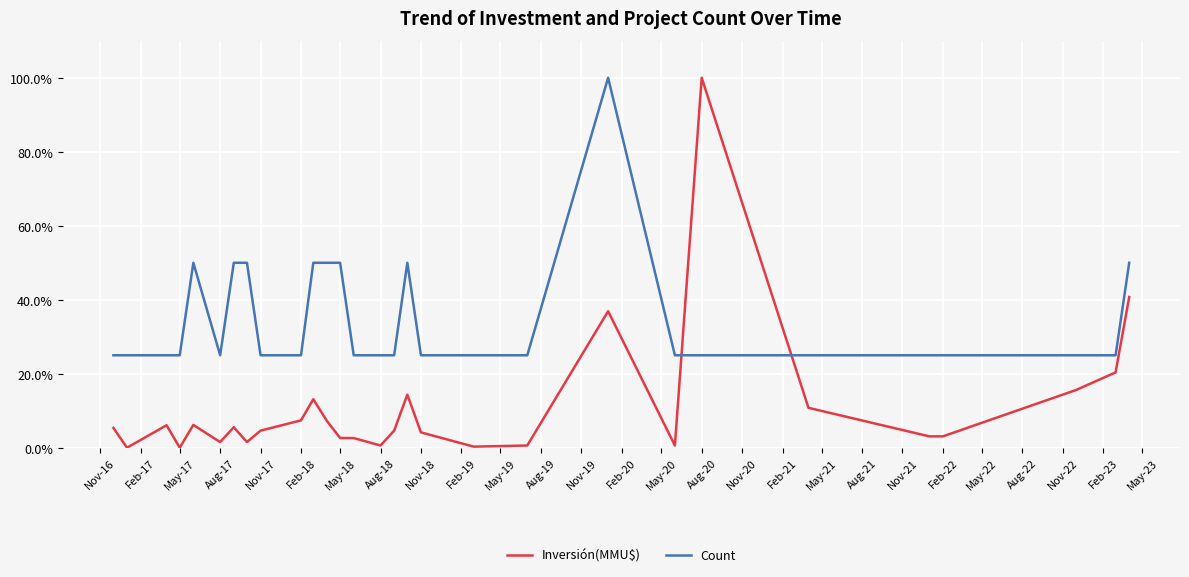

Which series has the largest total across all categories?

Count